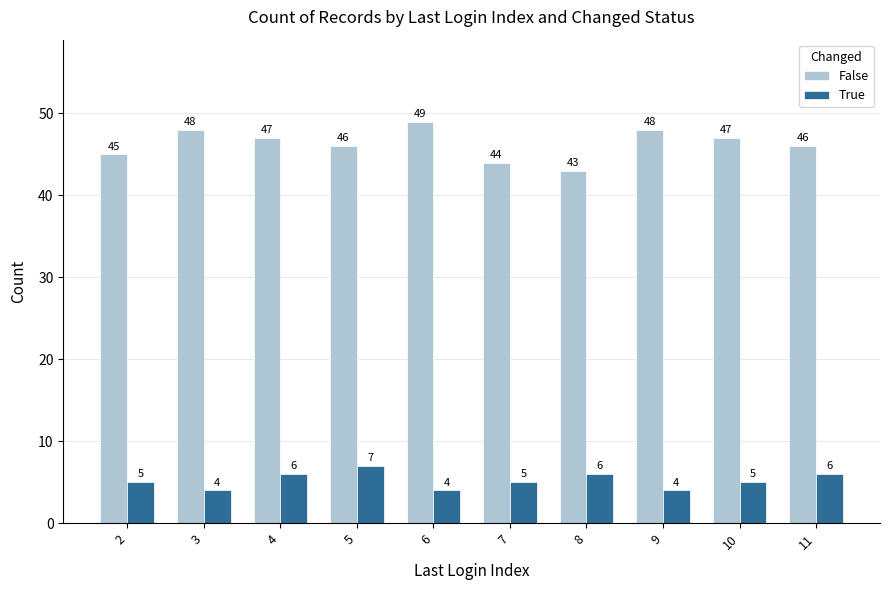

What is the value of the False bar at the 9th from the left?

47